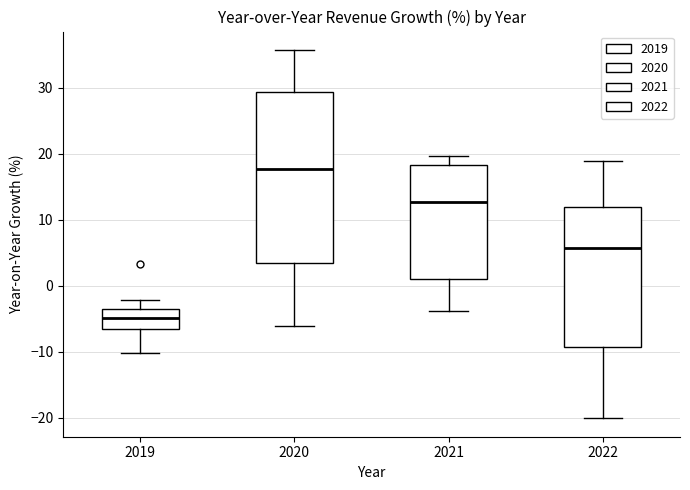

Comparing the boxes themselves (not the whiskers), which one is the tallest?

2020